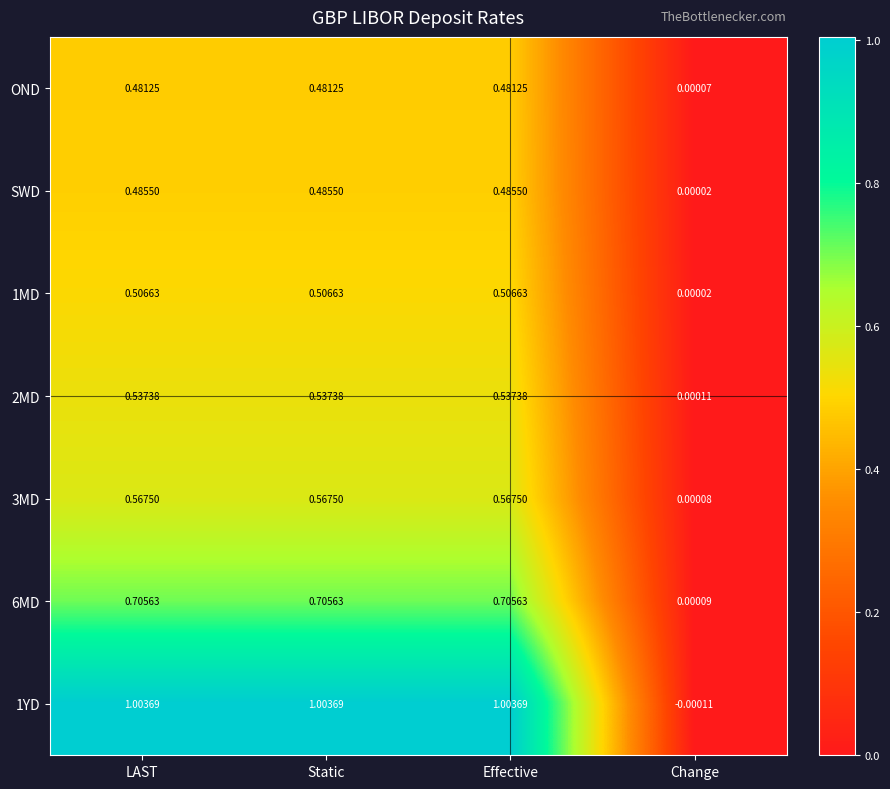

Rank the series by their maximum value, from highest to lowest.

1YD, 6MD, 3MD, 2MD, 1MD, SWD, OND